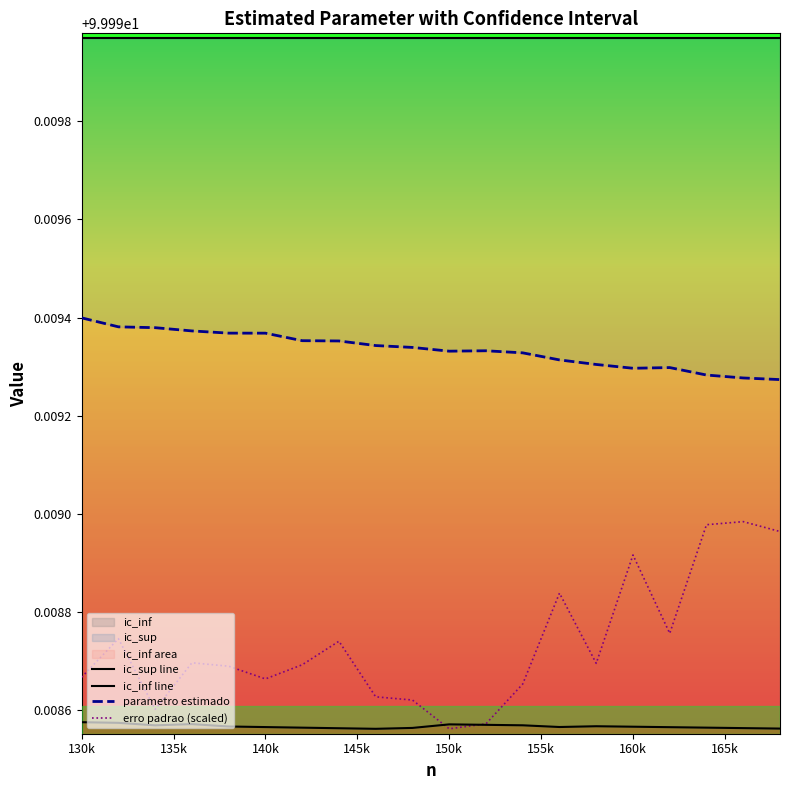

Which category has the lowest value in the ic_sup line series?

130k